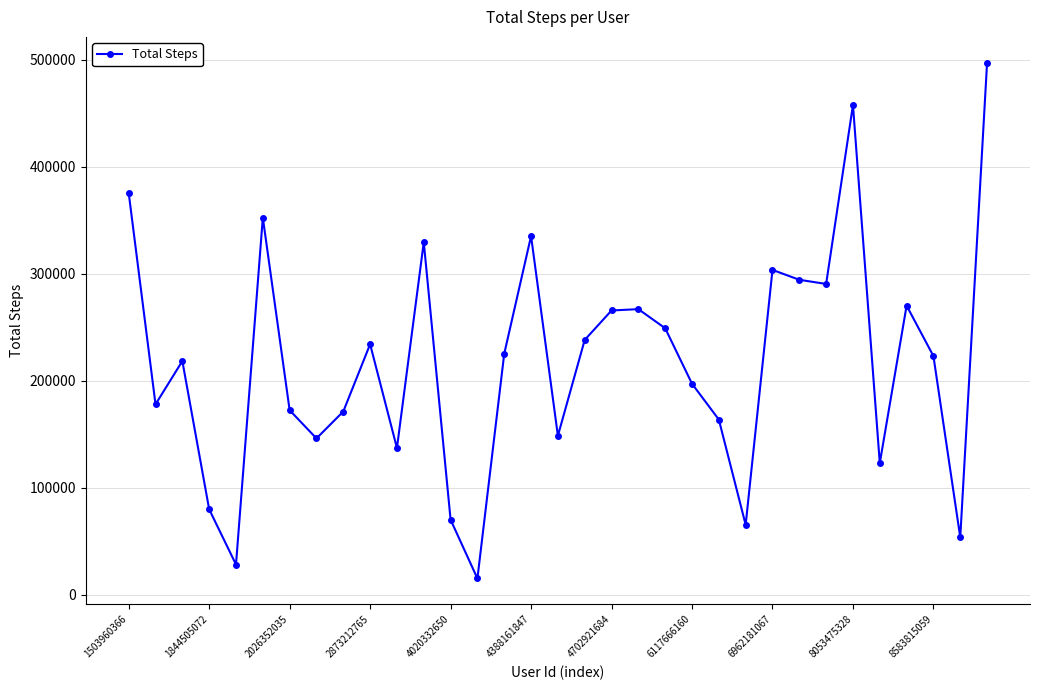

True or false: there are more than 2 points higher than both neighbors.

True